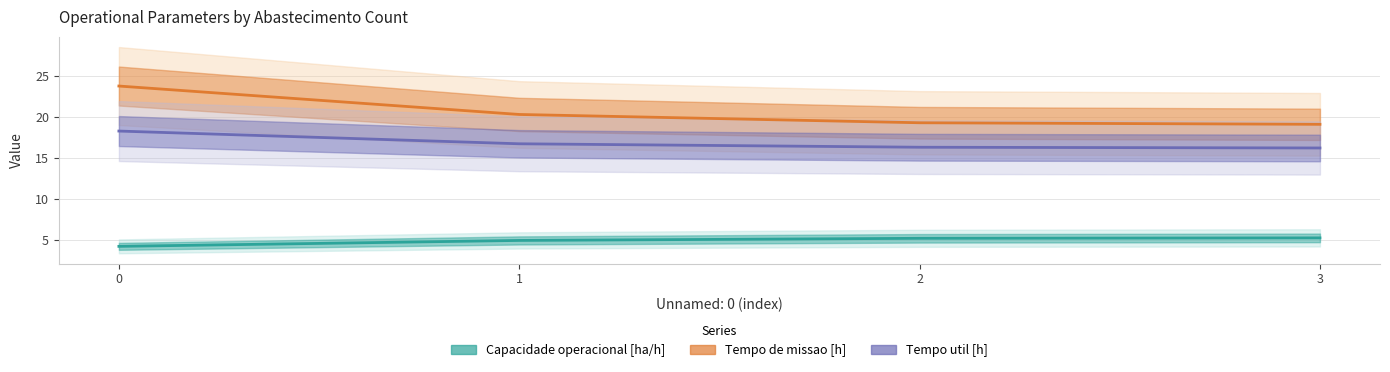

True or false: Capacidade operacional [ha/h] has more than 2 points higher than both neighbors.

False